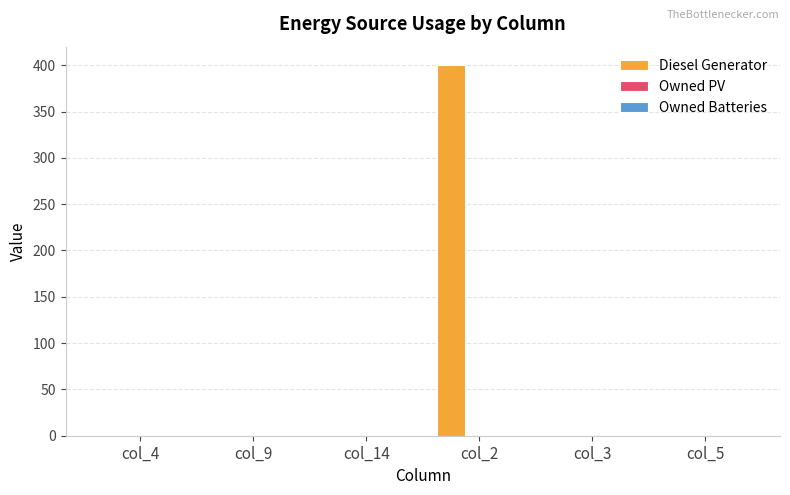

Are the bars horizontal?

No